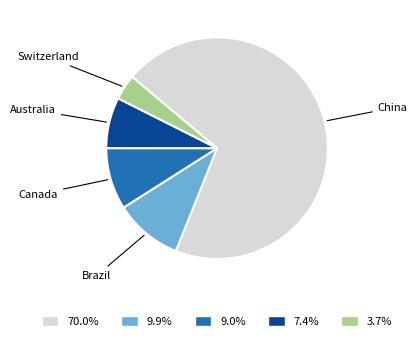

Which slice is the smallest?

Switzerland